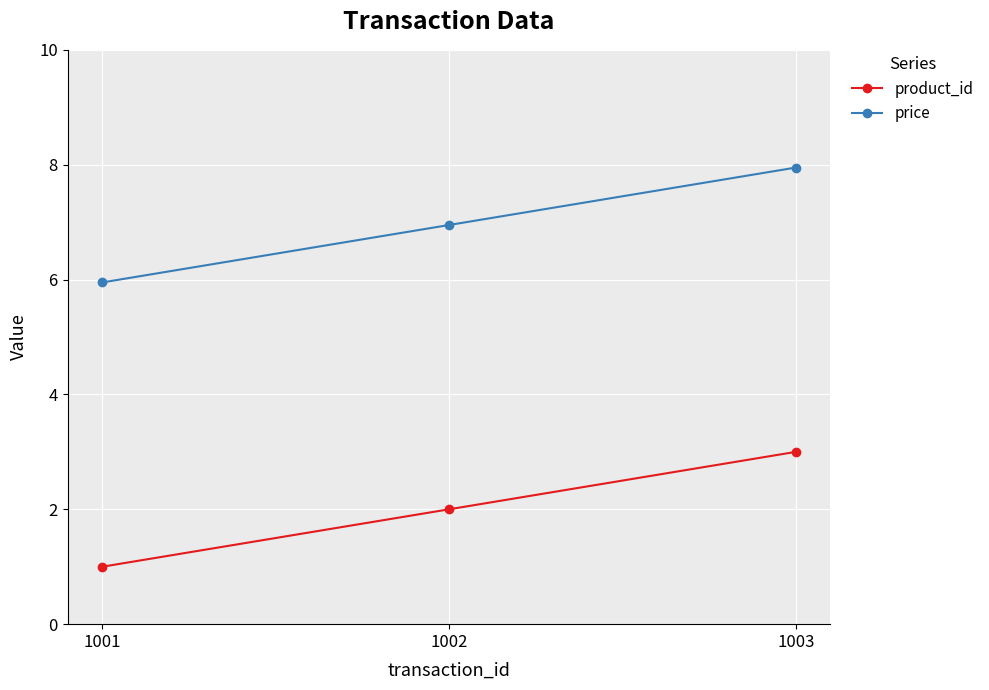

List the series in order of their peak value, lowest first.

product_id, price